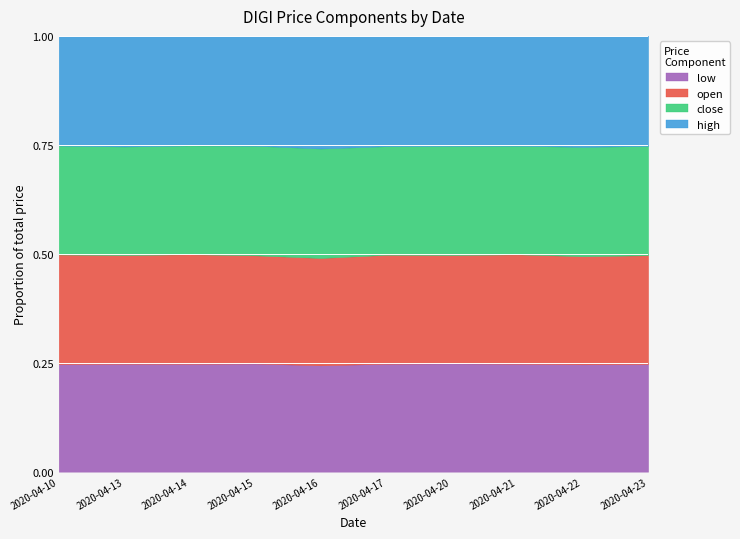

Reading left to right, what are all the values shown in this chart?

low: 4.4	4.4	4.4	4.5	4.4	4.5	4.5	4.5	4.4	4.4
open: 4.5	4.4	4.5	4.5	4.5	4.6	4.5	4.5	4.4	4.5
close: 4.5	4.4	4.5	4.5	4.5	4.6	4.6	4.5	4.5	4.5
high: 4.5	4.5	4.5	4.5	4.7	4.7	4.6	4.6	4.6	4.5